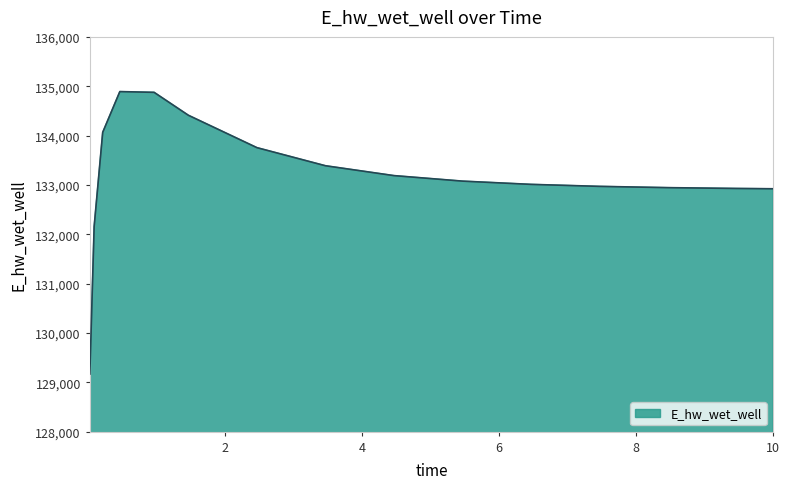

Count the number of values greater than 133076.

8